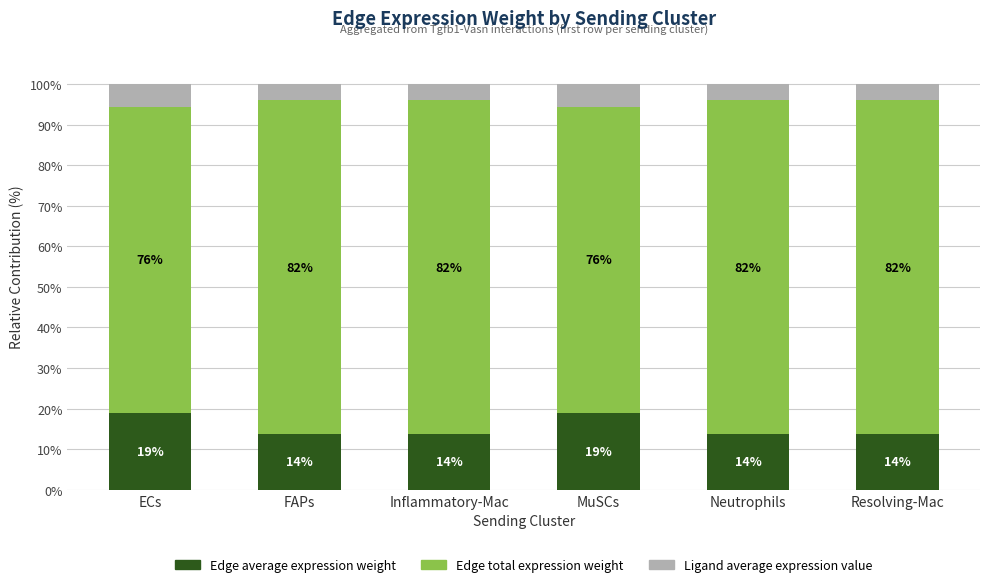

Between ECs and Neutrophils, which is larger?

ECs